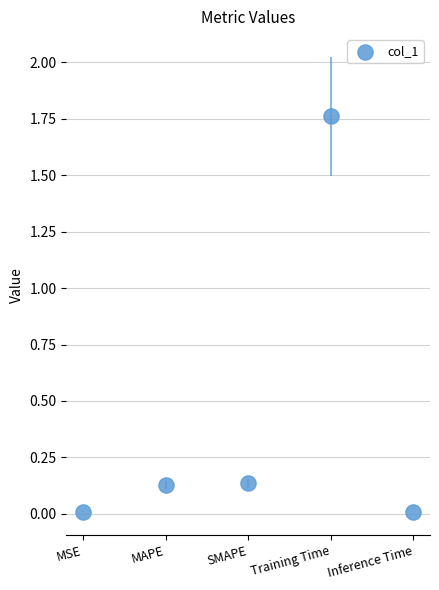

What is the average Y value?

0.4